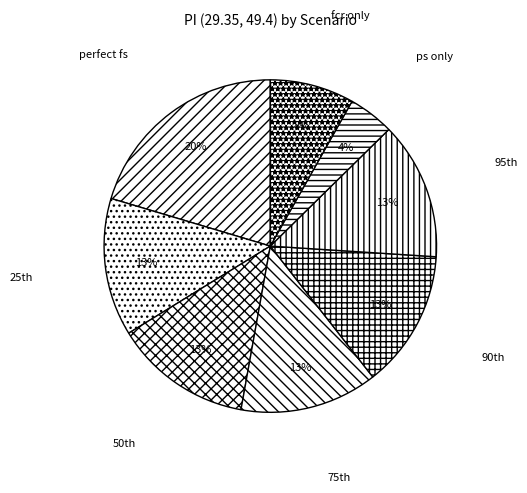

Is there any slice that represents more than half of the pie?

No